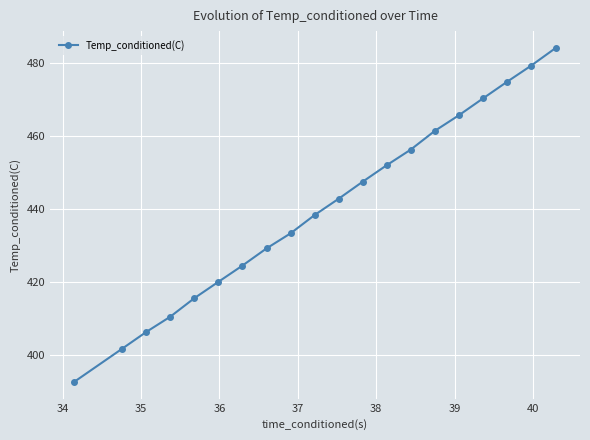

True or false: the data has more than 1 interior local peaks.

False